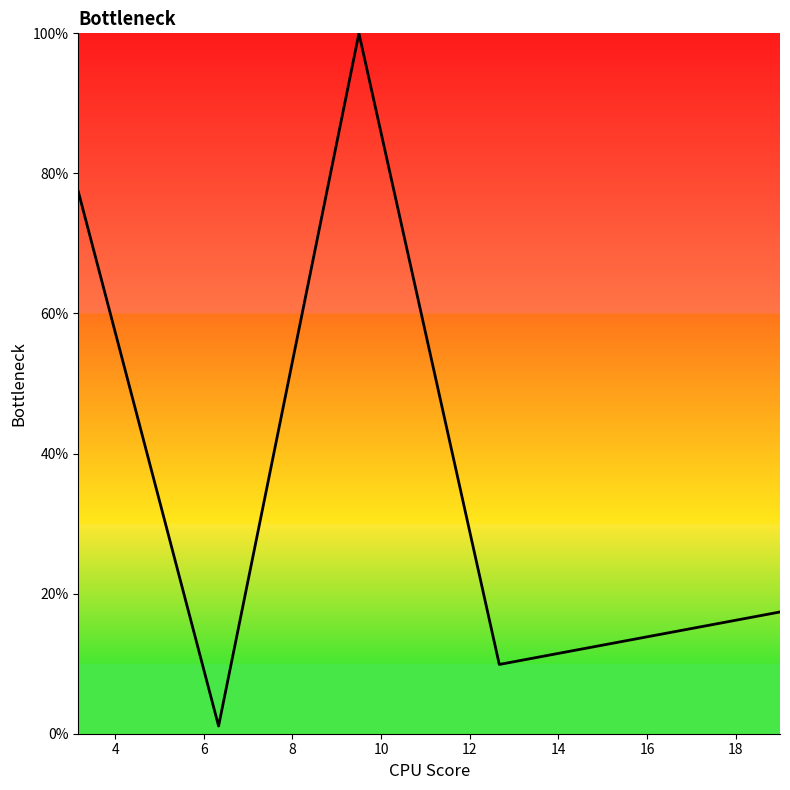

What is the difference between the maximum and minimum values?

1.0